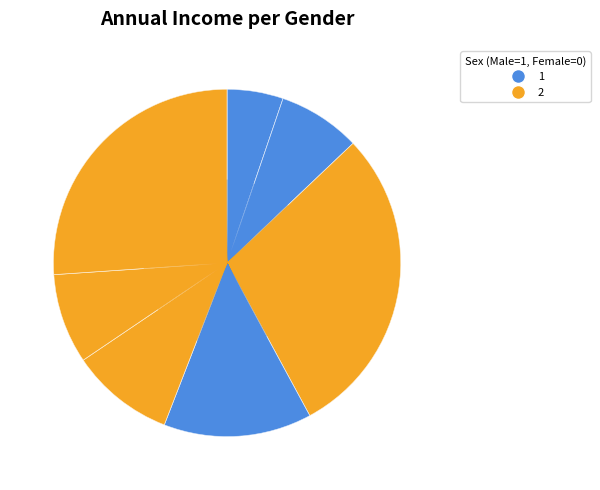

Rank the categories by value from highest to lowest.

1326, 2408, 2303, 2324, 2382, 1303, 1303